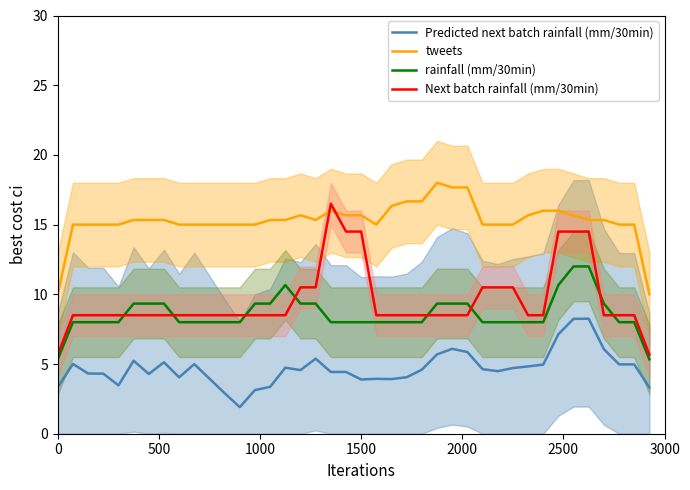

What is the lowest value of the Predicted next batch rainfall (mm/30min) series?

1.9